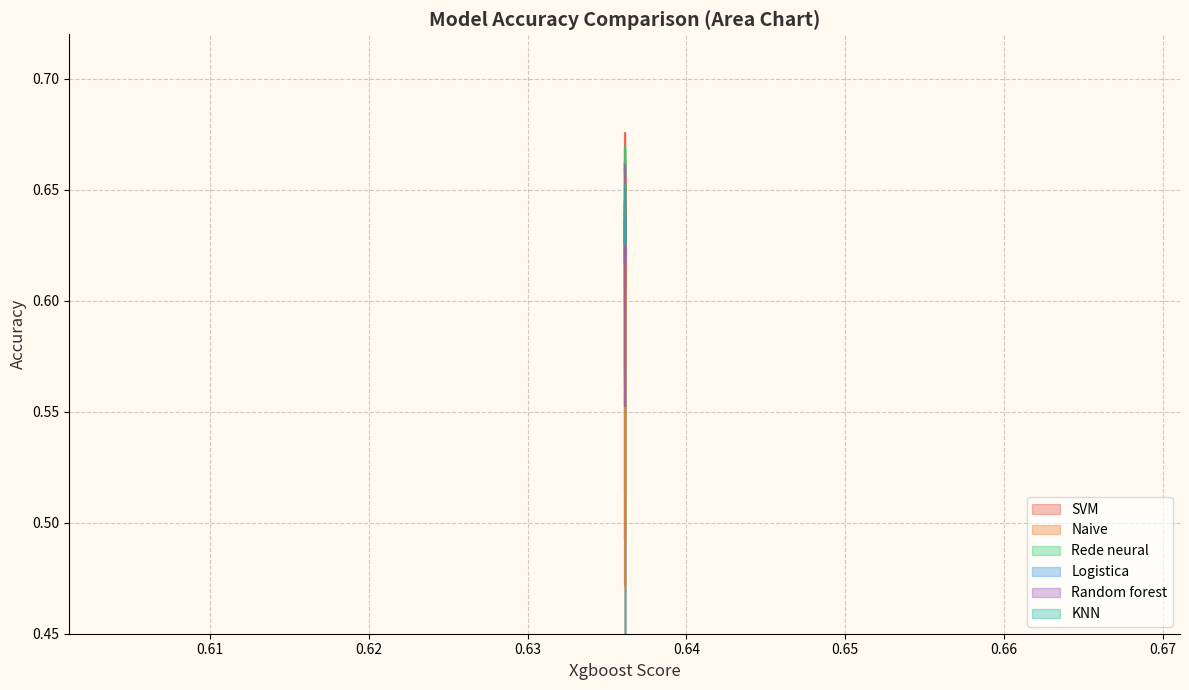

Which series has the largest total across all categories?

Rede neural